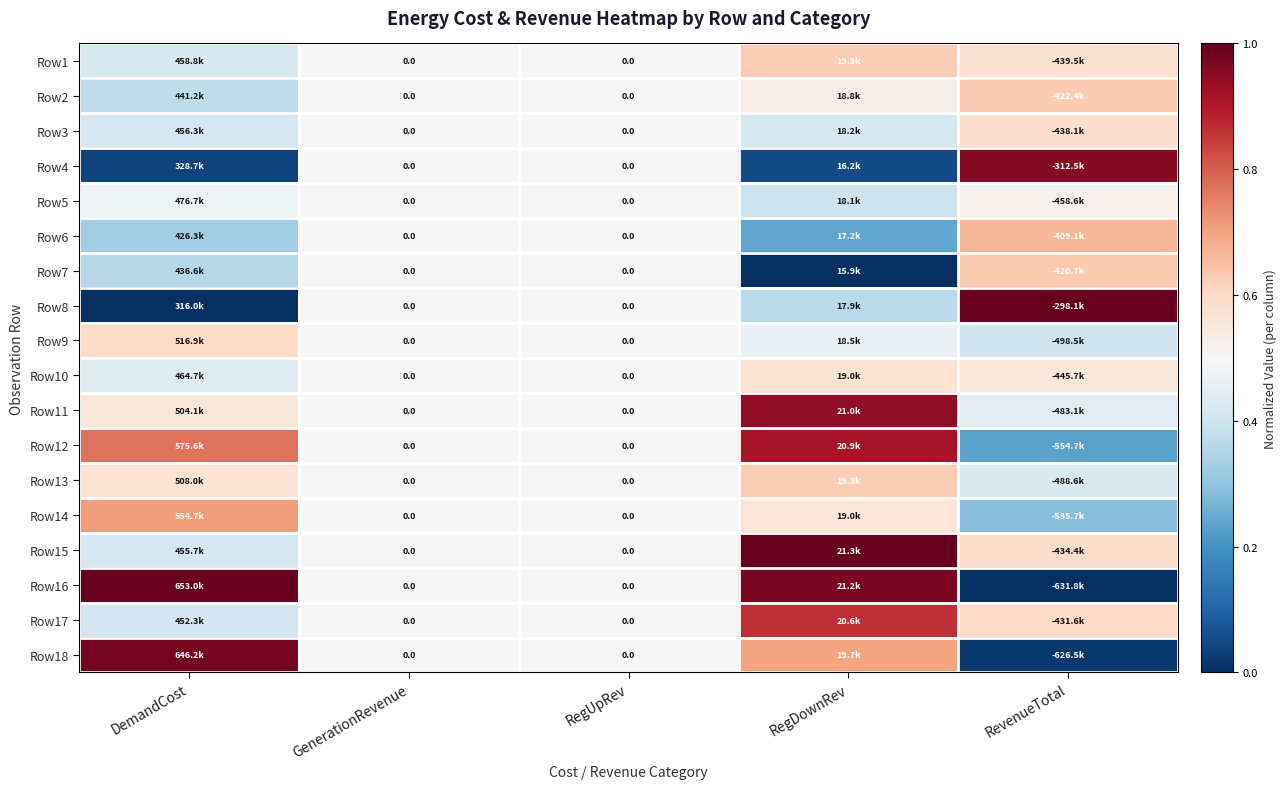

Count the Row1 values in the range 0 to 1.

5